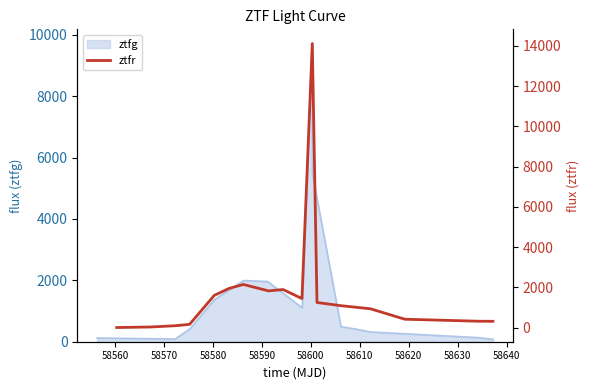

How many data points are less than 1082?

8